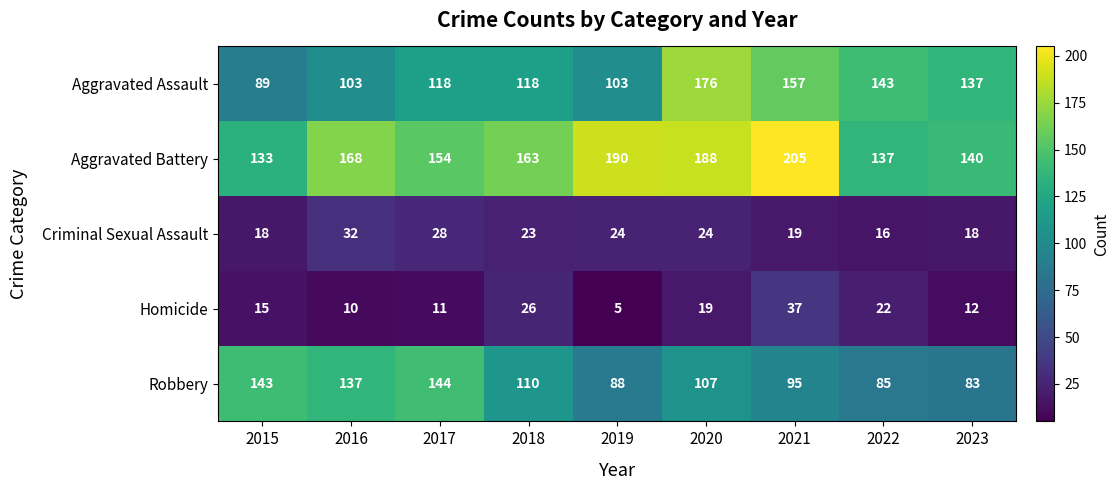

Which category has the lowest value in the Robbery series?

2023